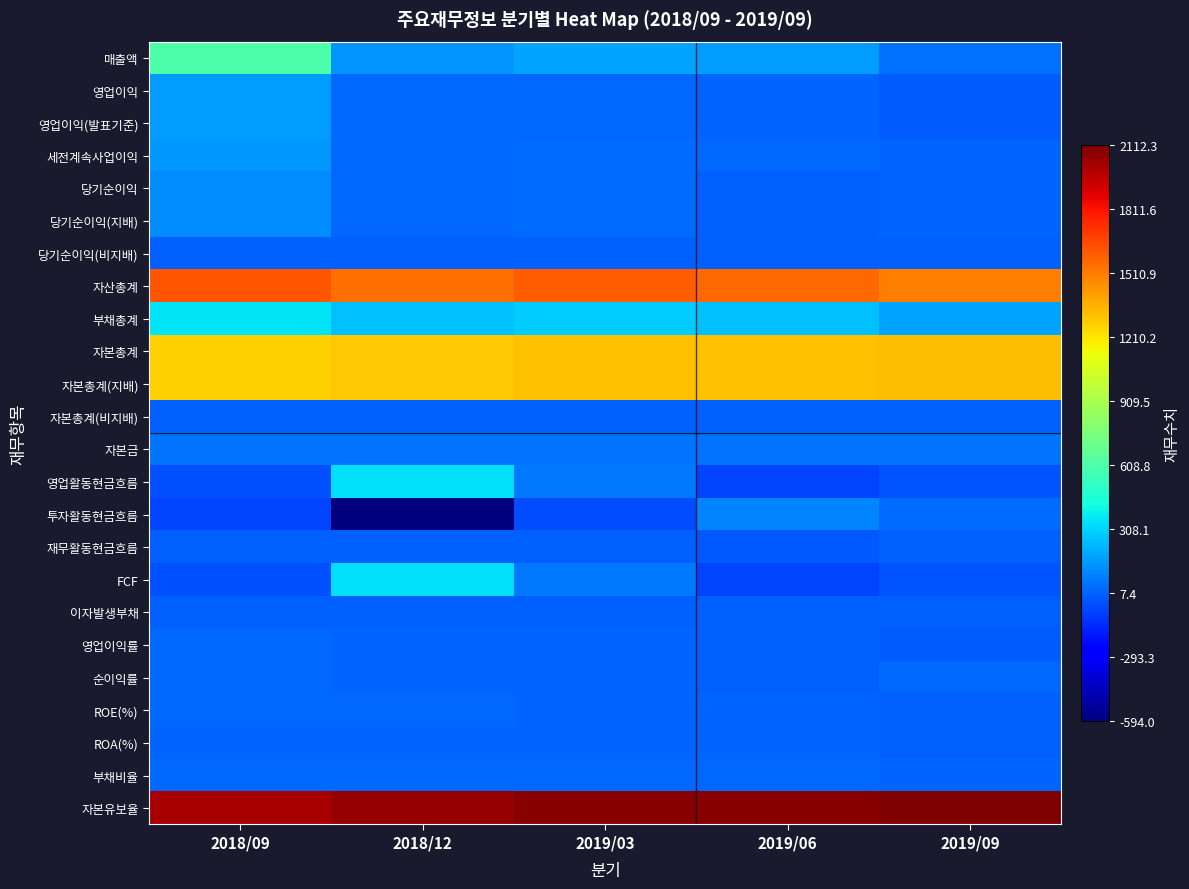

Which series has the largest total across all categories?

자본유보율